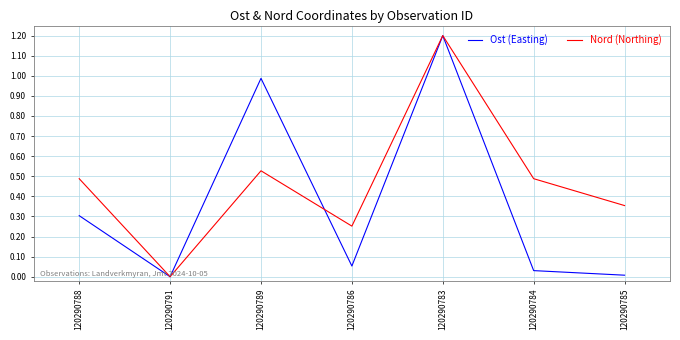

Rank the series by their average value, from highest to lowest.

Nord (Northing), Ost (Easting)